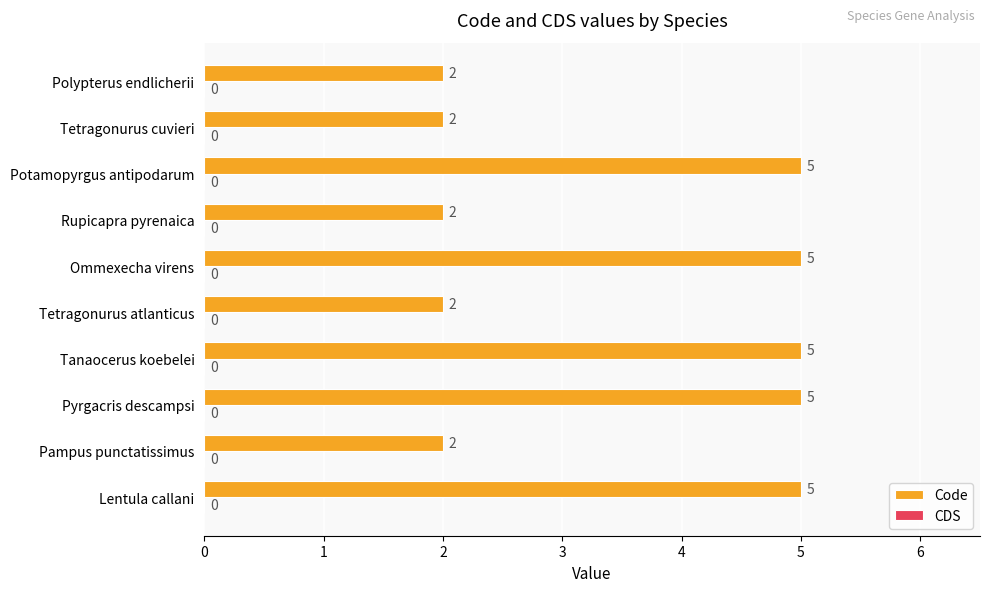

True or false: the data shows 2 at Pampus punctatissimus.

True